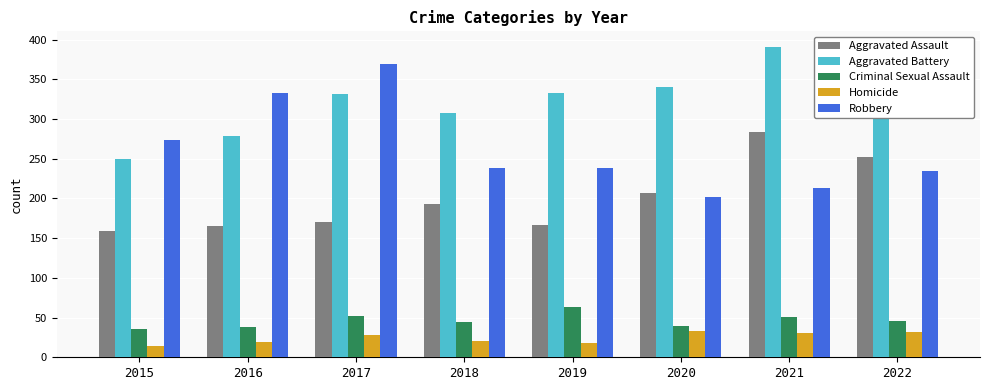

What is the spread (max minus min) of values at 2021?

360